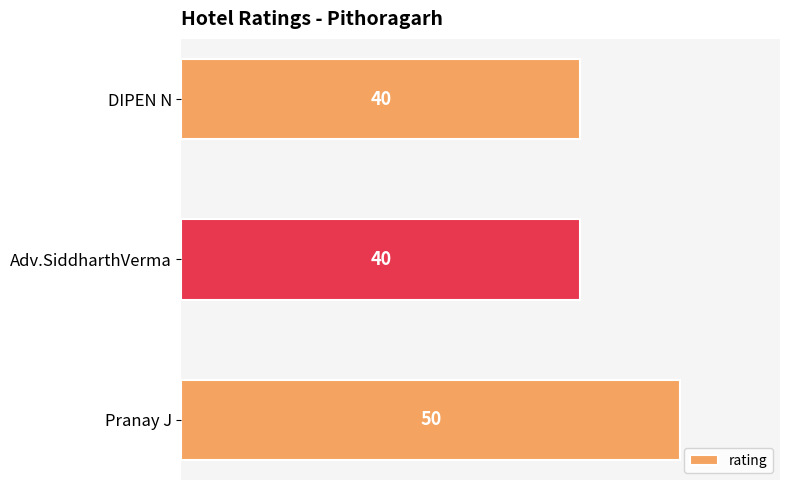

Is it true that the value at Pranay J is 50?

True